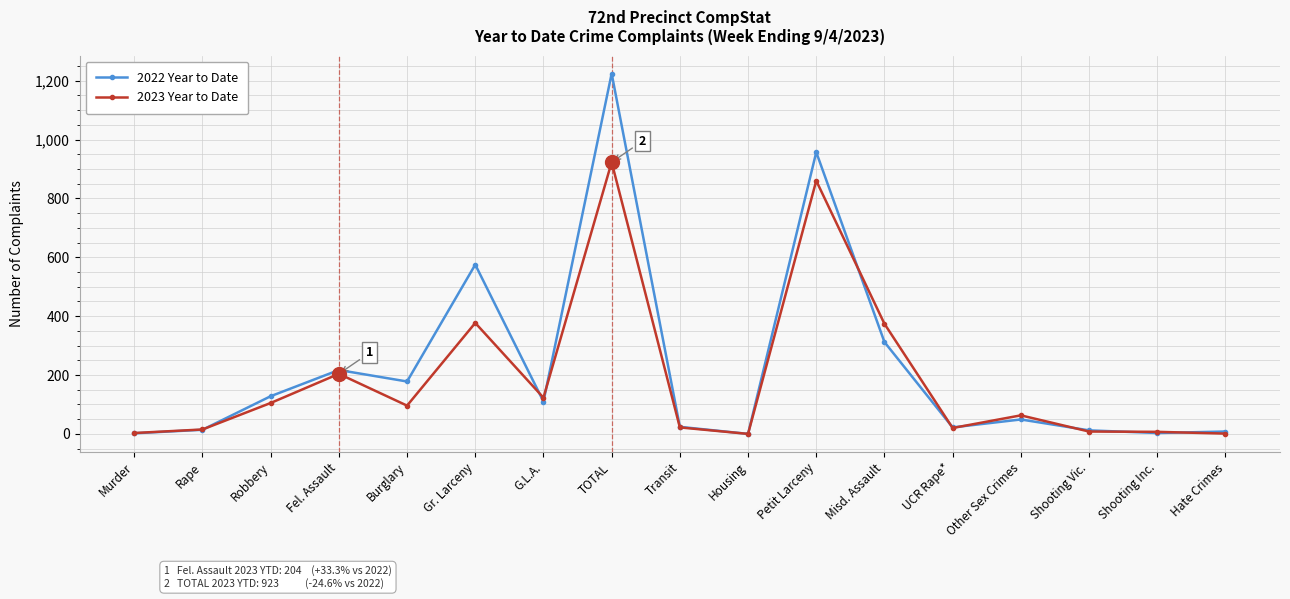

The value of 2022 Year to Date at Fel. Assault is 301. True or false?

False